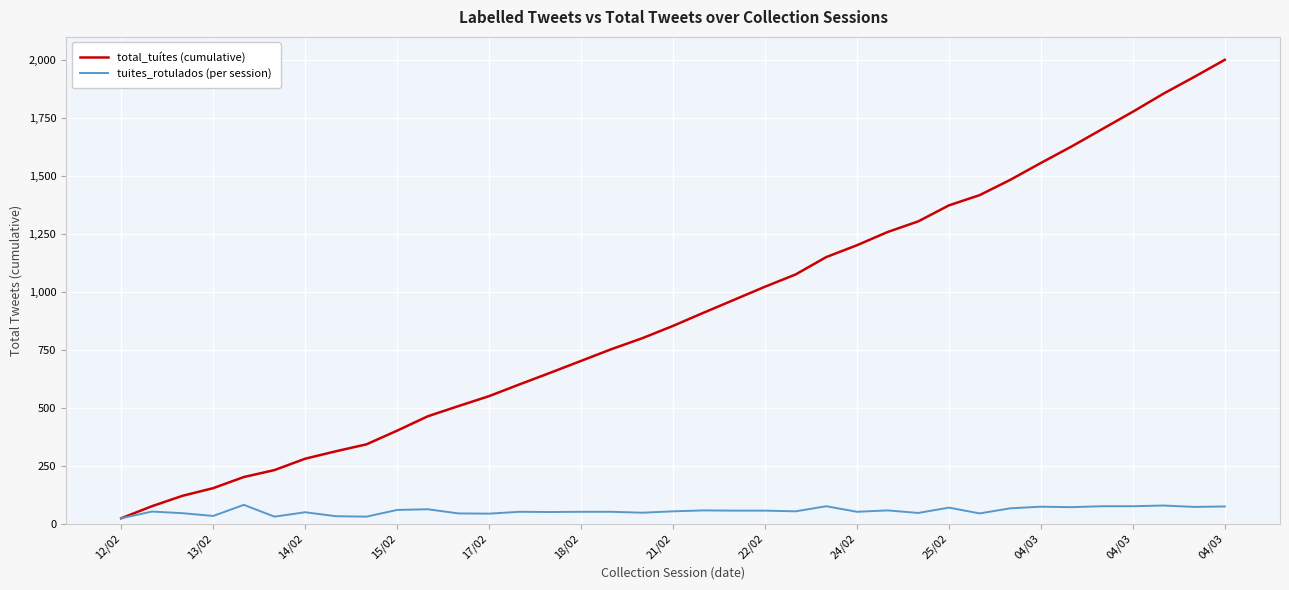

List the series in order of their peak value, lowest first.

tuites_rotulados (per session), total_tuítes (cumulative)